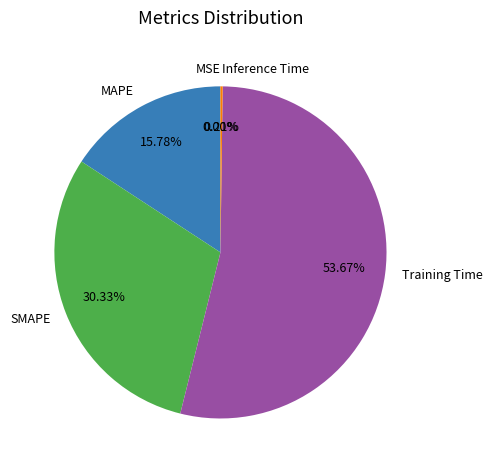

Which category has the biggest portion of the pie?

Training Time